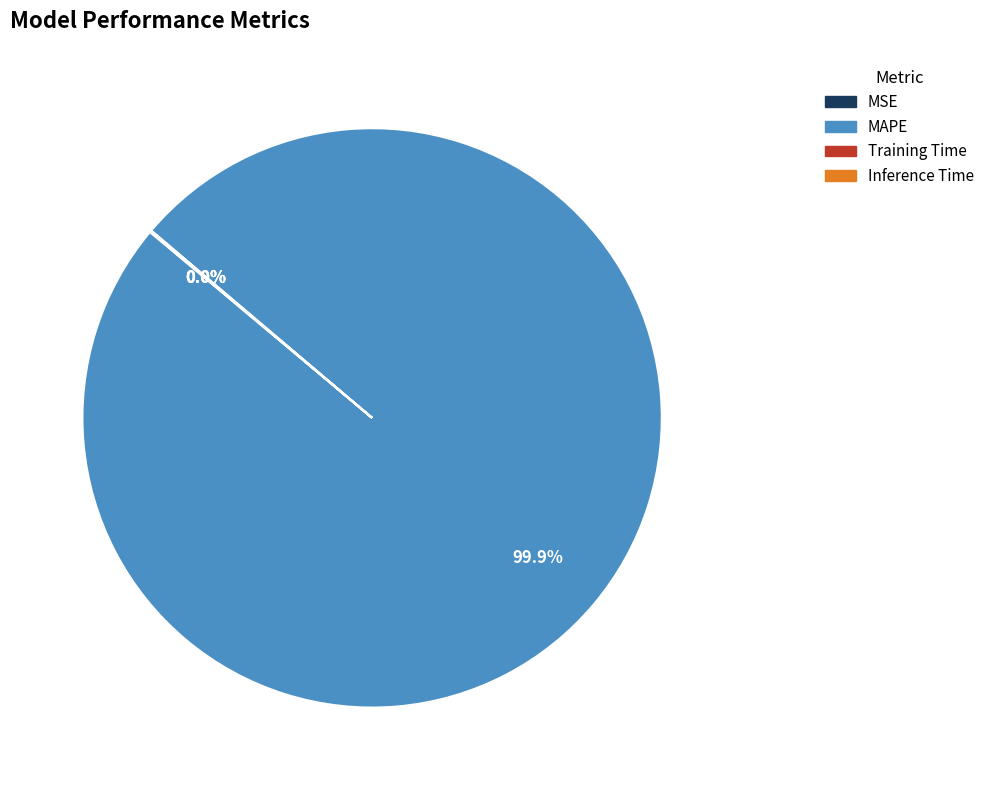

What is the largest slice in the pie chart?

MAPE